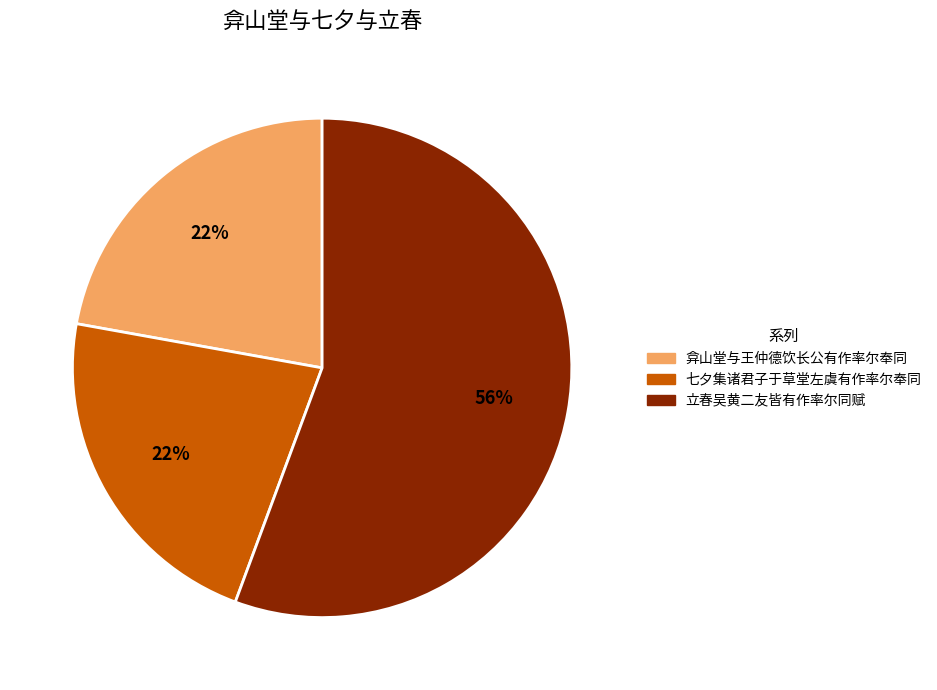

Is the sum of 立春吴黄二友皆有作率尔同赋 and 七夕集诸君子于草堂左虞有作率尔奉同 greater than half?

Yes